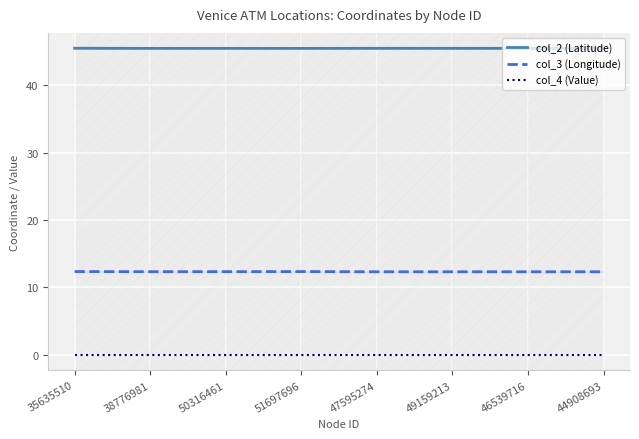

What is the label of the 7th point from the left?

46539716